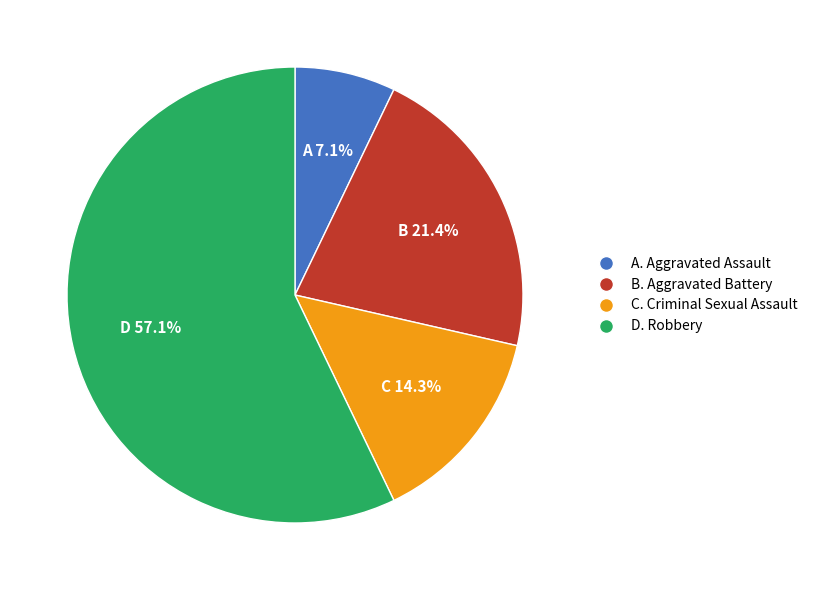

Which has a higher value, C. Criminal Sexual Assault or D. Robbery?

D. Robbery